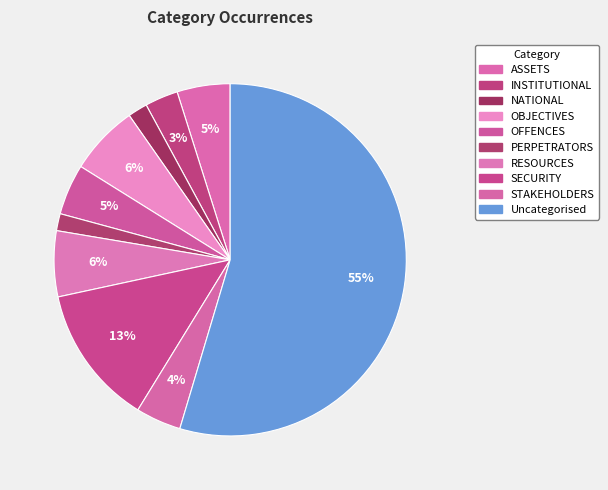

Count the number of slices in the pie.

10